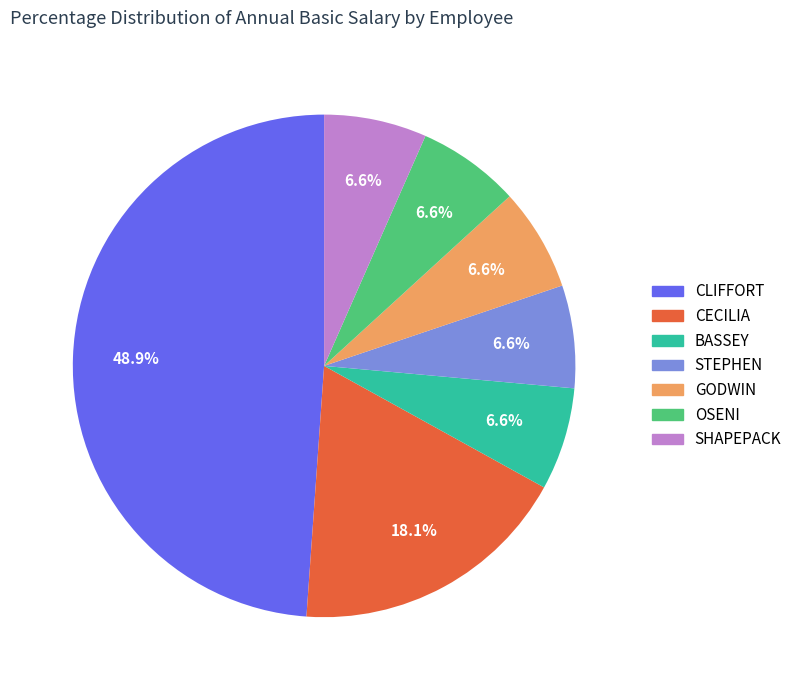

To the nearest percent, what portion does STEPHEN represent?

7%